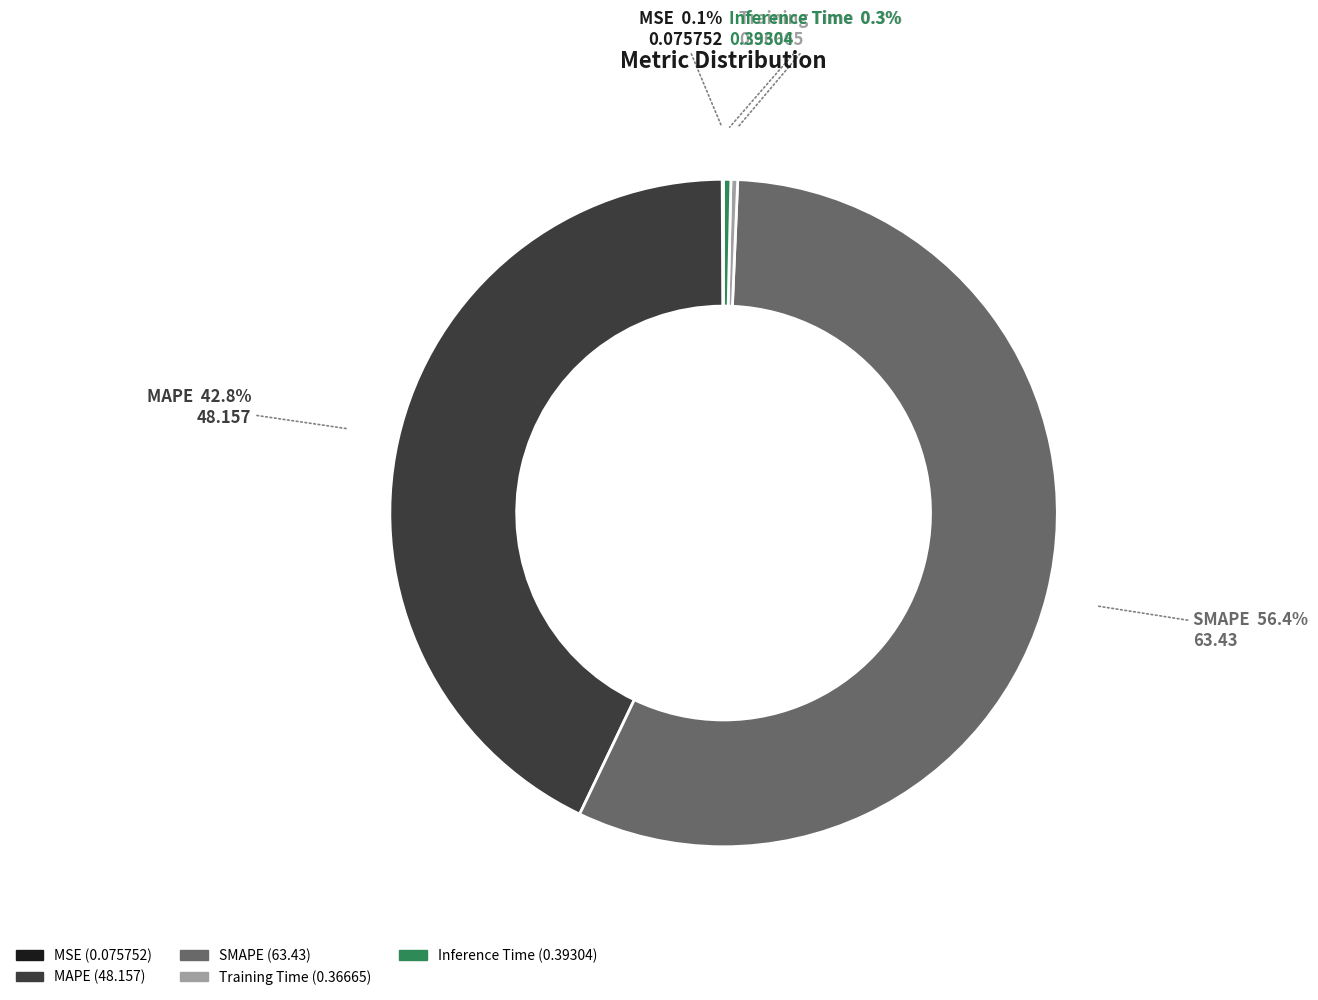

Is Training Time the majority of the pie?

No